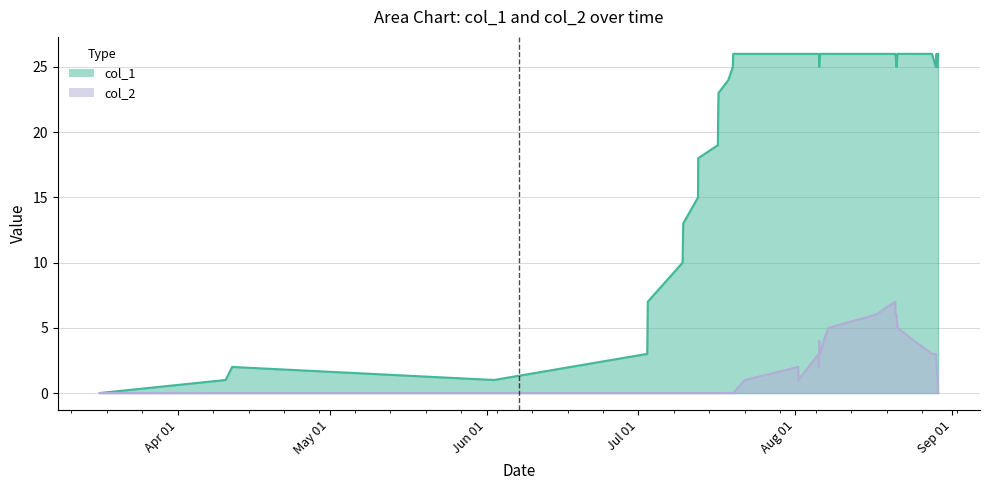

True or false: col_2 and col_1 cross at least once.

False